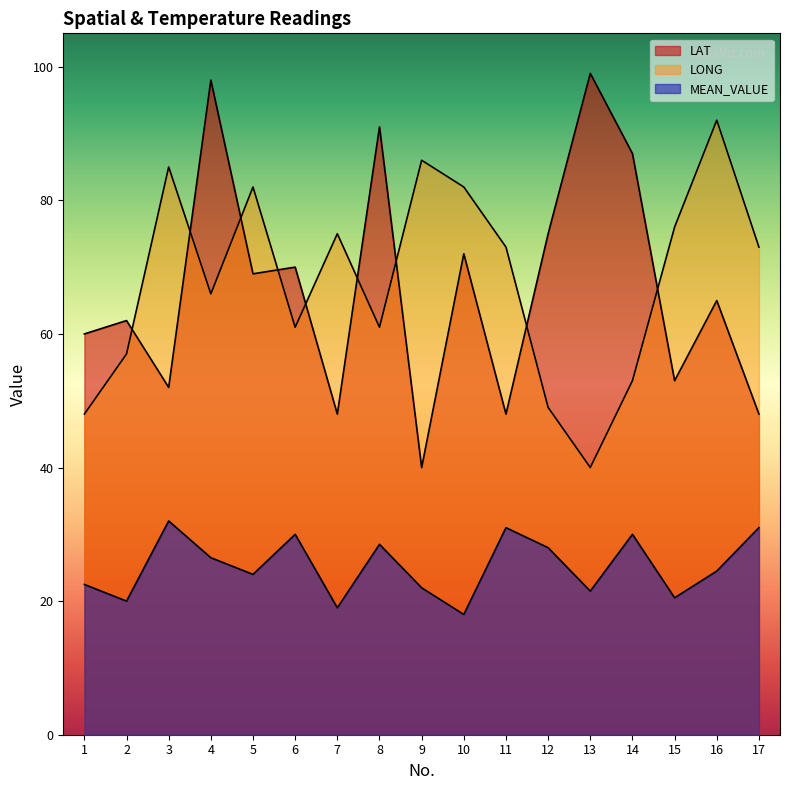

Where is the first local minimum for MEAN_VALUE?

2